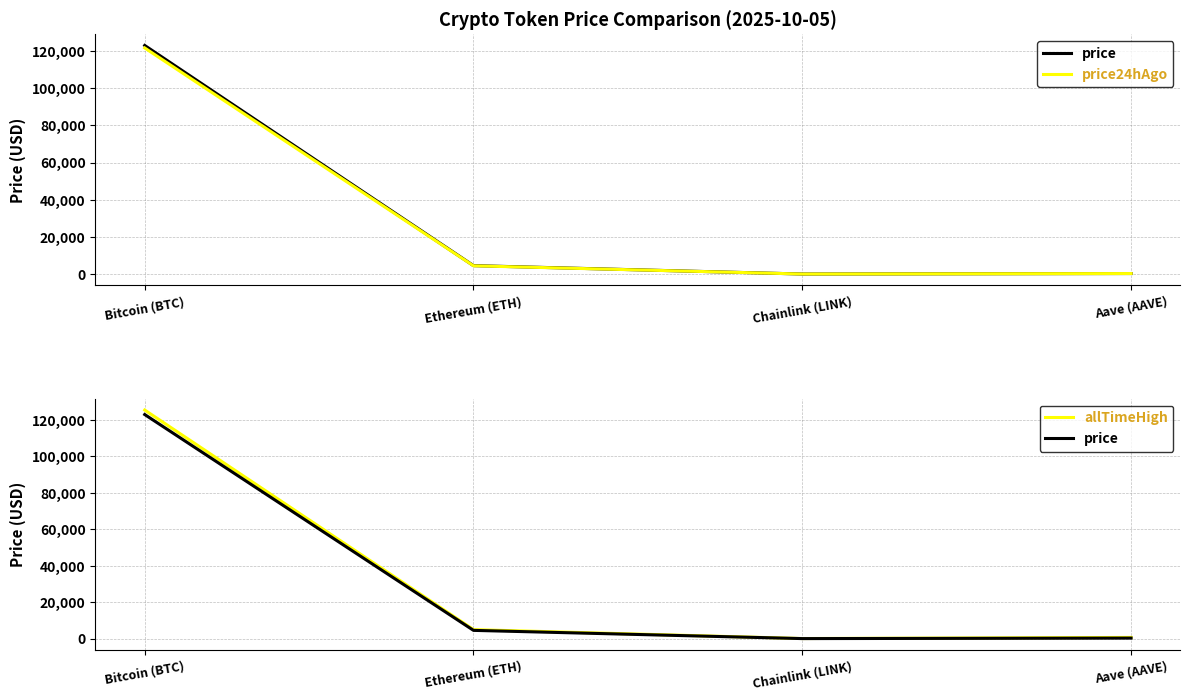

At which category does the chart reach its minimum across all series?

Chainlink (LINK)